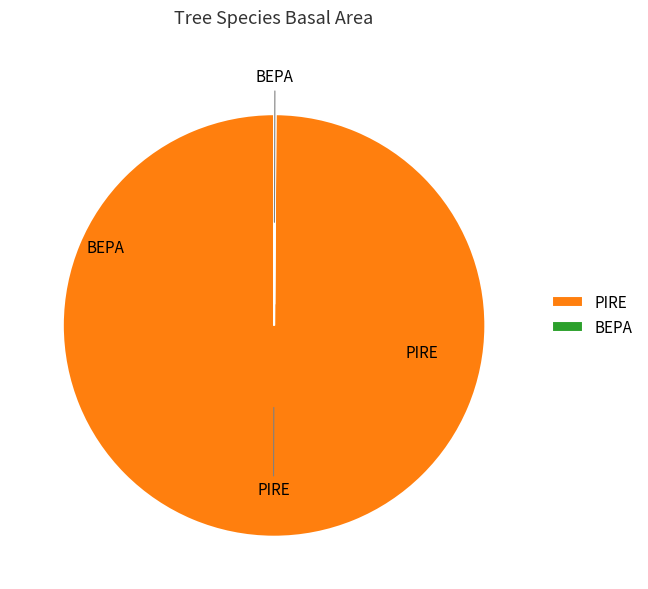

Which slice is the largest?

PIRE